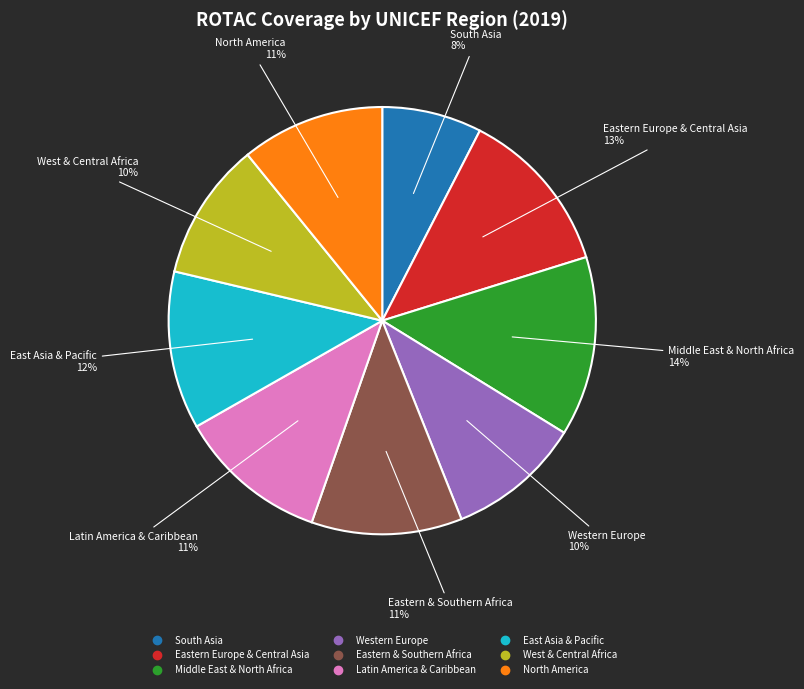

Is it true that Eastern Europe & Central Asia is 13% of the pie?

True